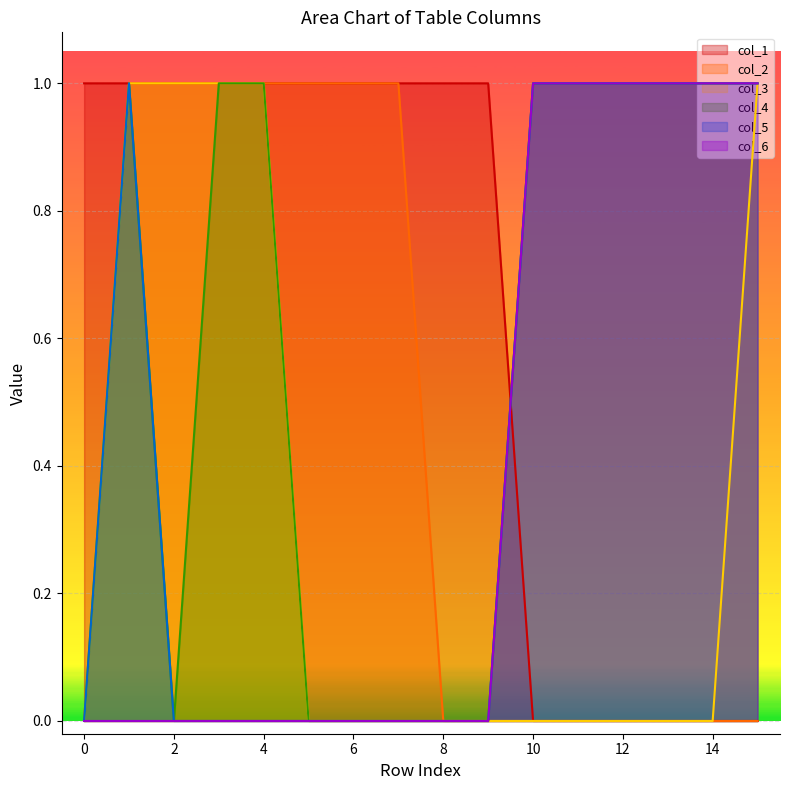

True or false: col_5 and col_3 cross at least once.

False